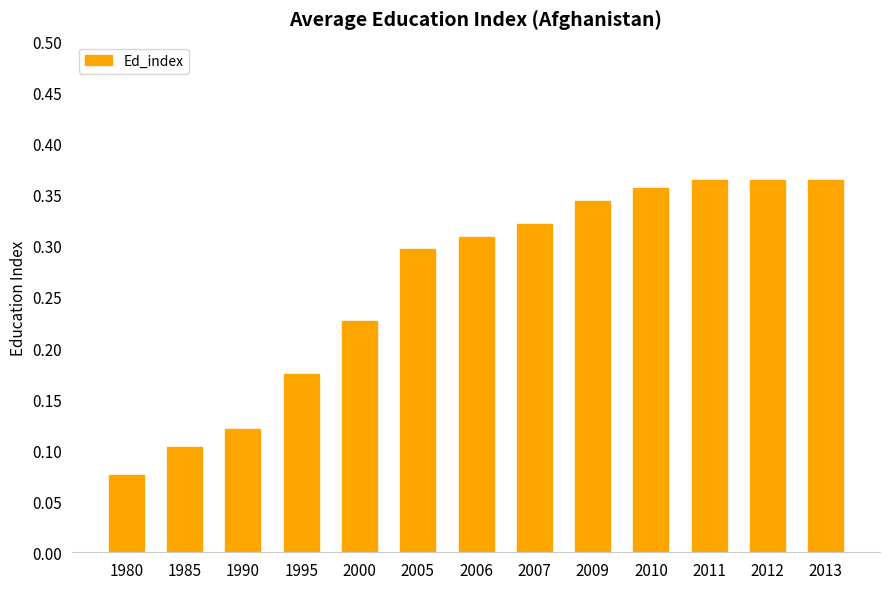

What is the sum of all values?

3.4